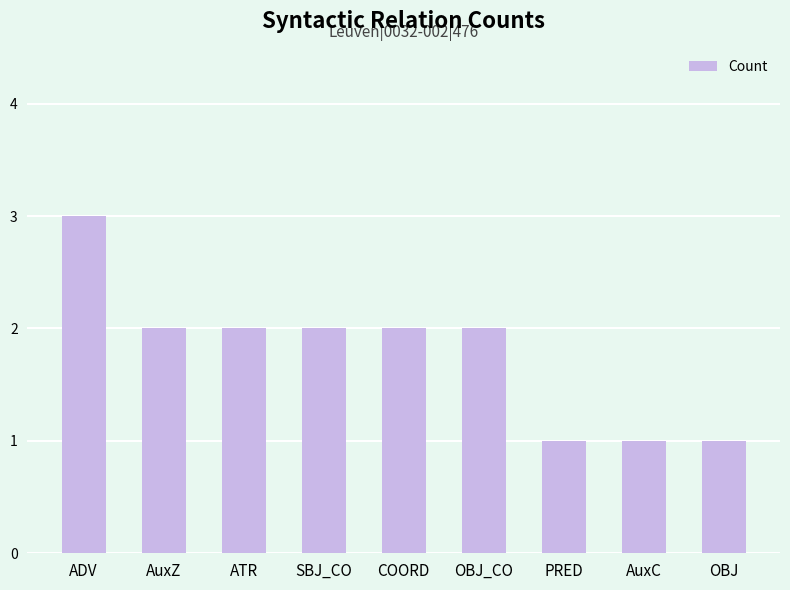

What is the difference between the maximum and minimum values?

2